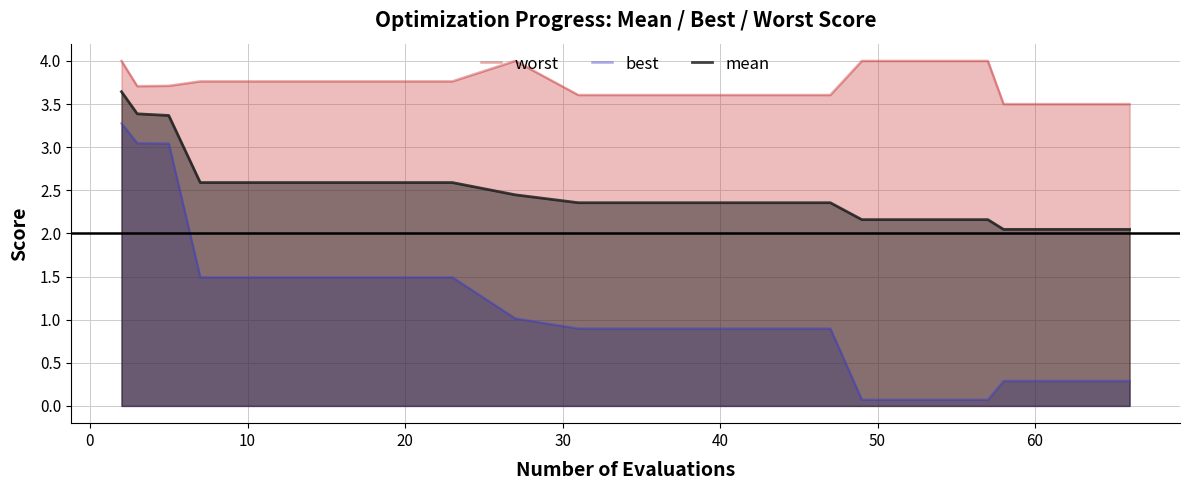

List the series in order of their peak value, lowest first.

best, mean, worst